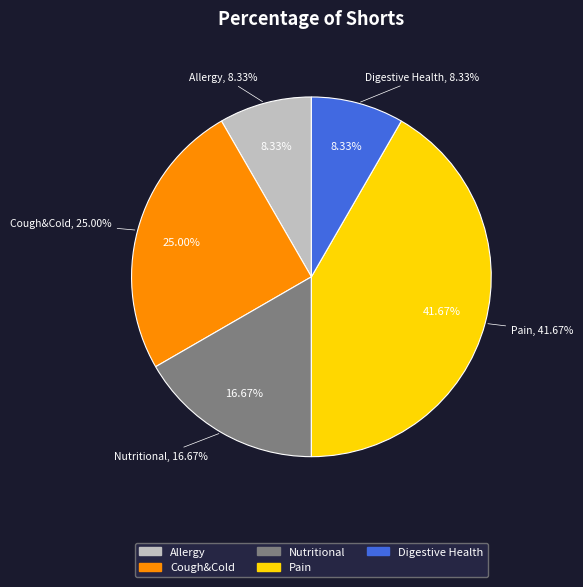

Rank the categories by value from lowest to highest.

Allergy, Digestive Health, Nutritional, Cough&Cold, Pain